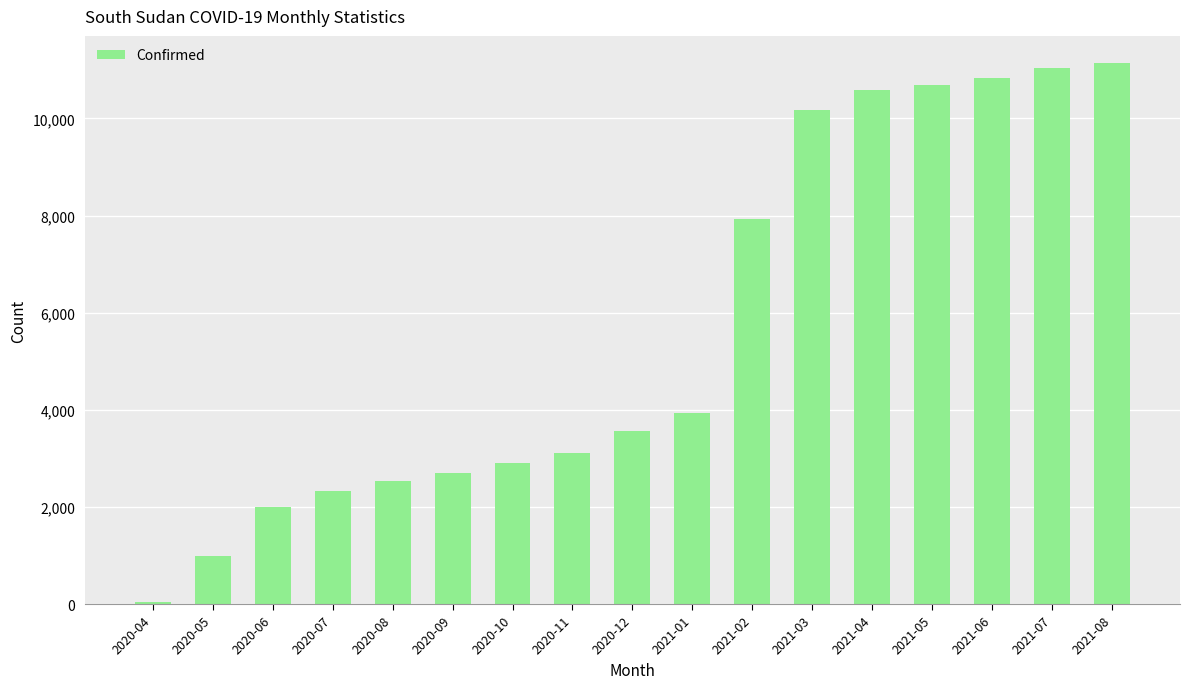

Where is the data nearest to the value 5589?

2021-01